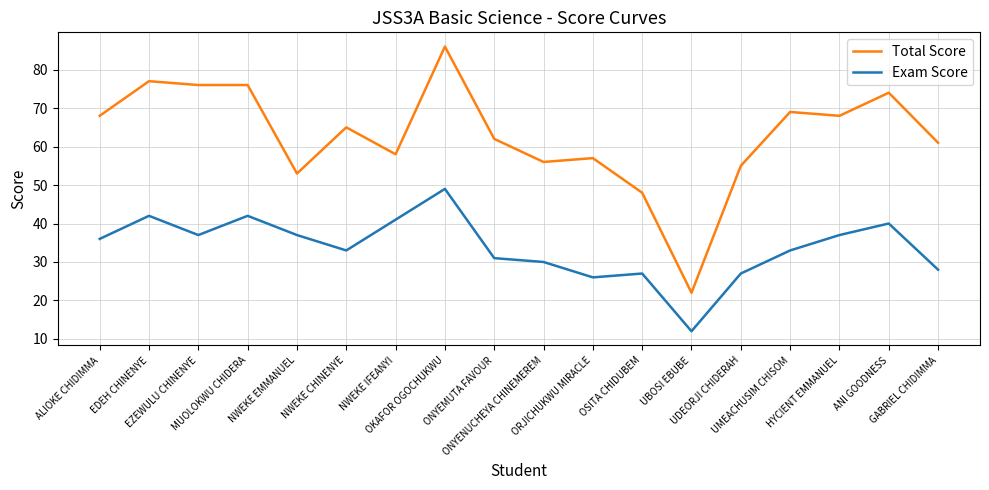

Reading left to right, transcribe all the data shown in this chart.

Total Score: 68	77	76	76	53	65	58	86	62	56	57	48	22	55	69	68	74	61
Exam Score: 36	42	37	42	37	33	41	49	31	30	26	27	12	27	33	37	40	28